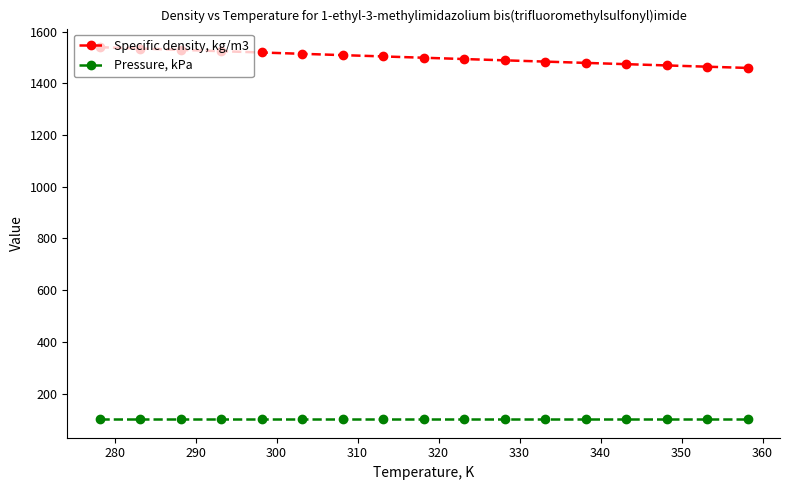

Rank the series by their maximum value, from lowest to highest.

Pressure, kPa, Specific density, kg/m3